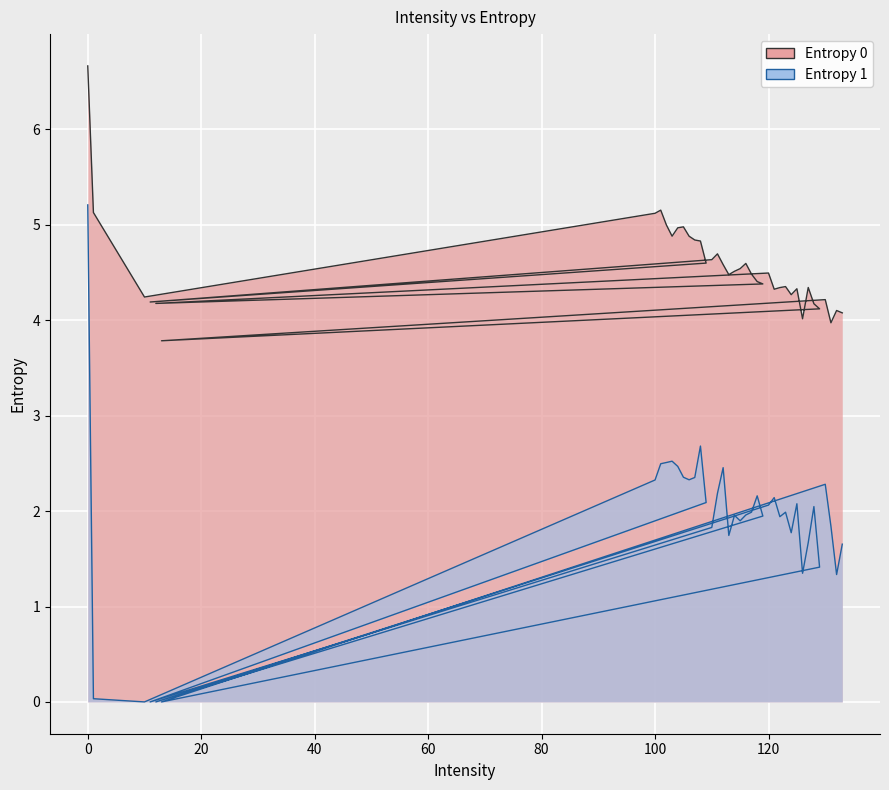

At which label is Entropy 1 closest to 2?

117